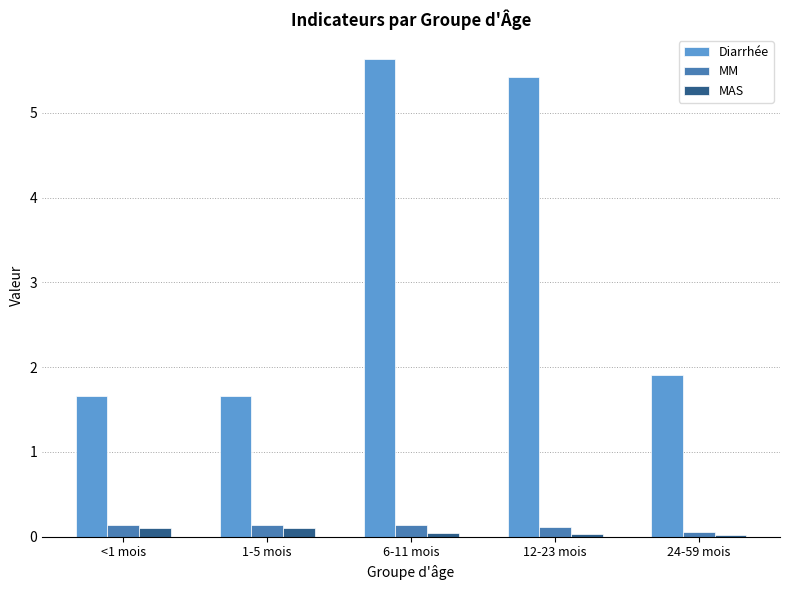

What is the greatest value displayed?

5.6